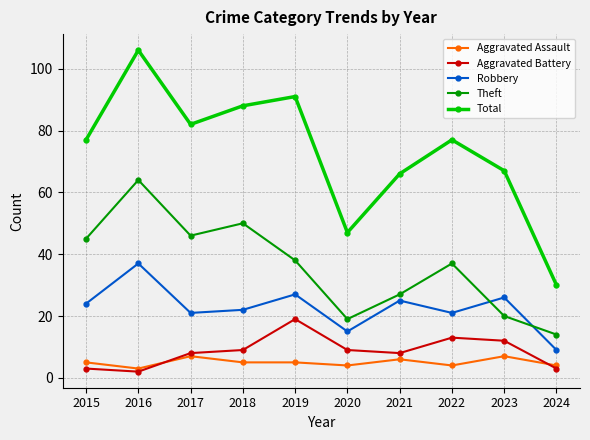

True or false: Theft and Aggravated Battery intersect in this chart.

False